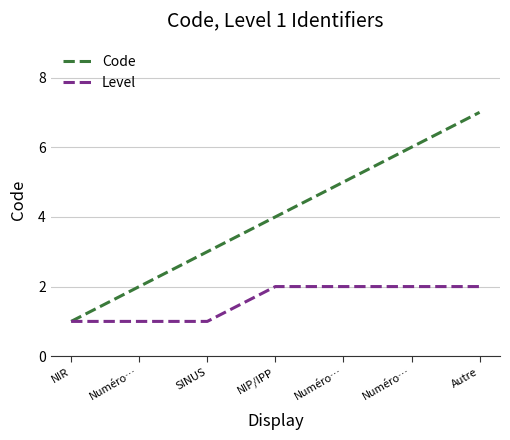

Is the value of Level at NIP/IPP greater than the value of Code at Numéro…?

No